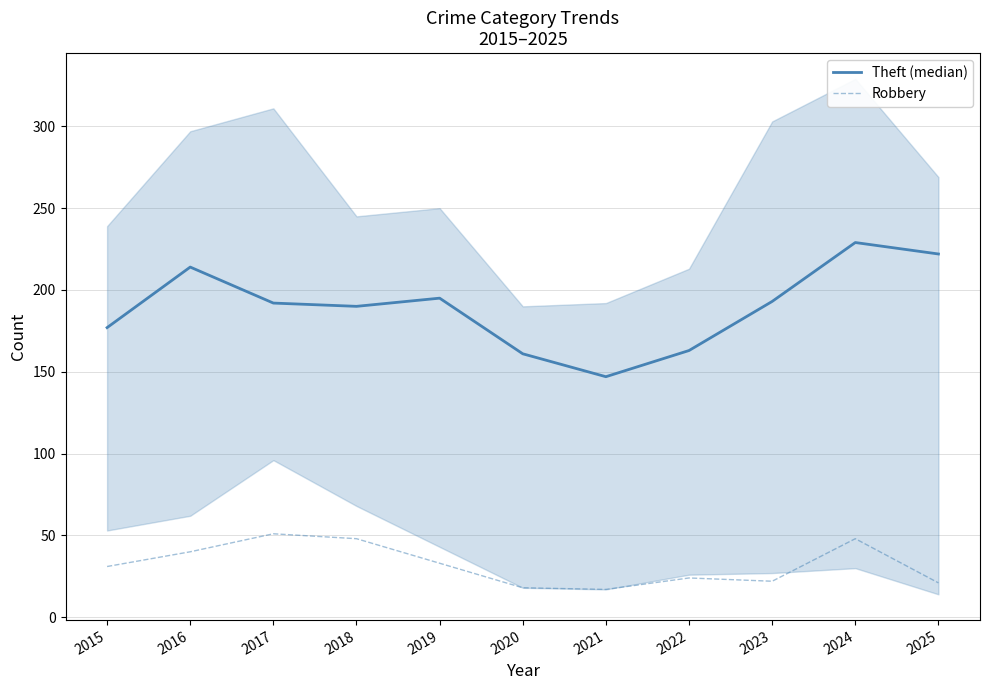

Between 2016 and 2020, which is larger?

2016